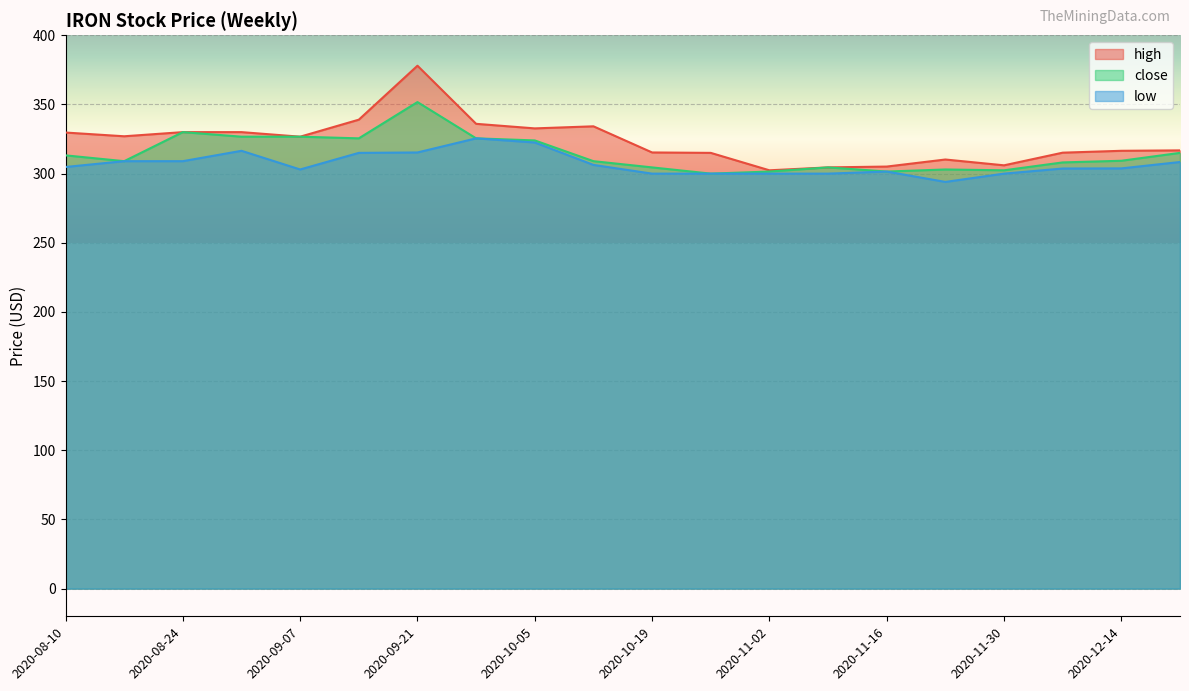

What value does the close series have at 2020-11-02?

301.5